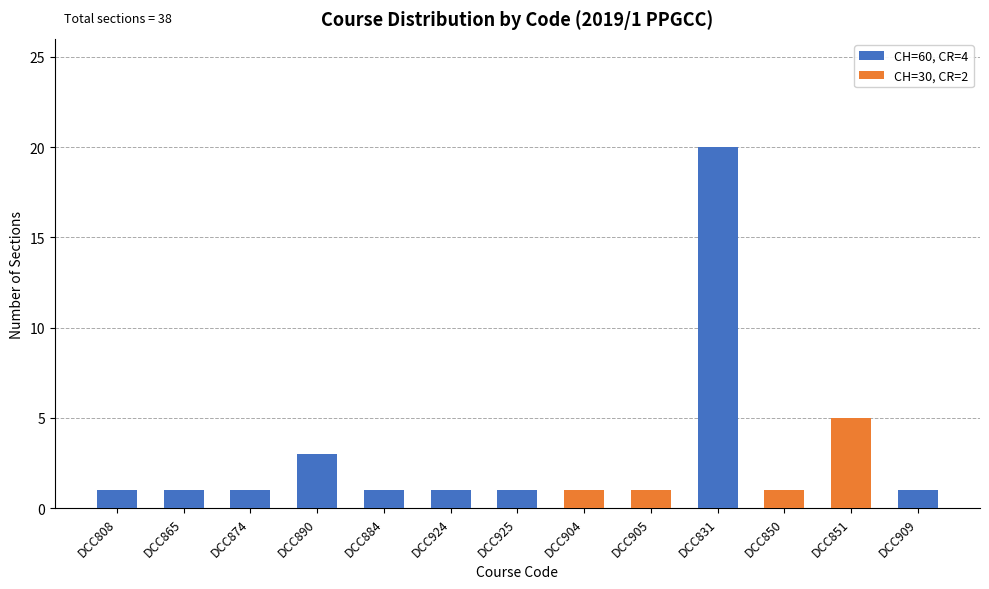

Is it true that CH=60, CR=4 equals 1 at DCC874?

True